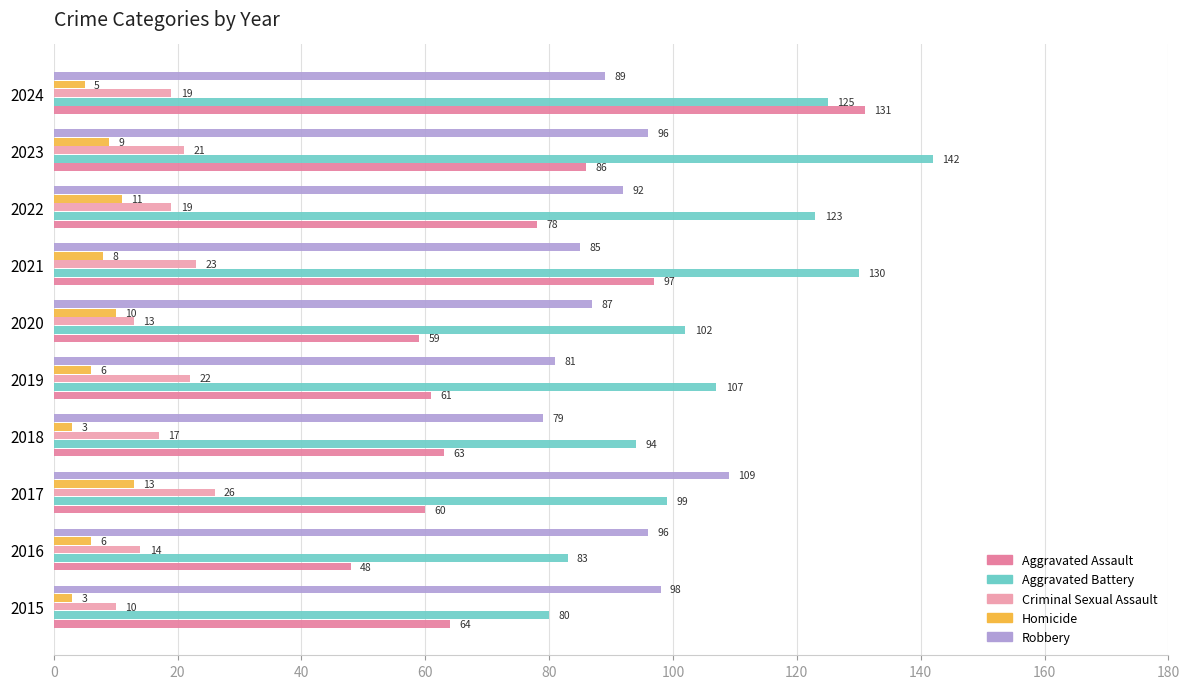

At which label does Robbery reach its peak?

2017